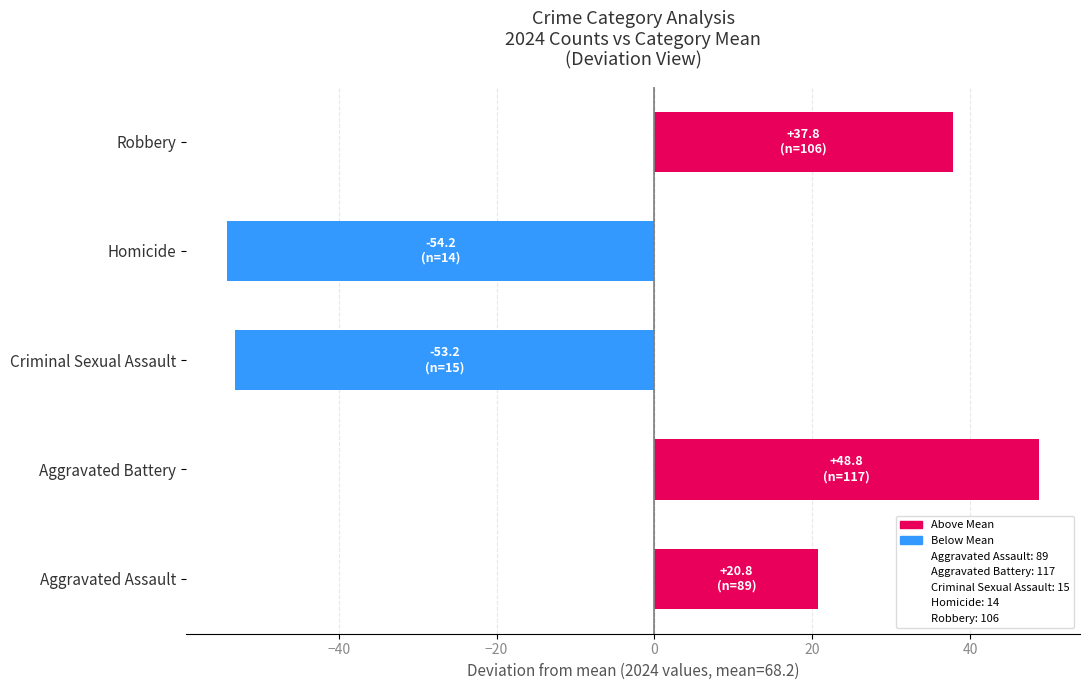

The value at Homicide is -54.2. True or false?

True